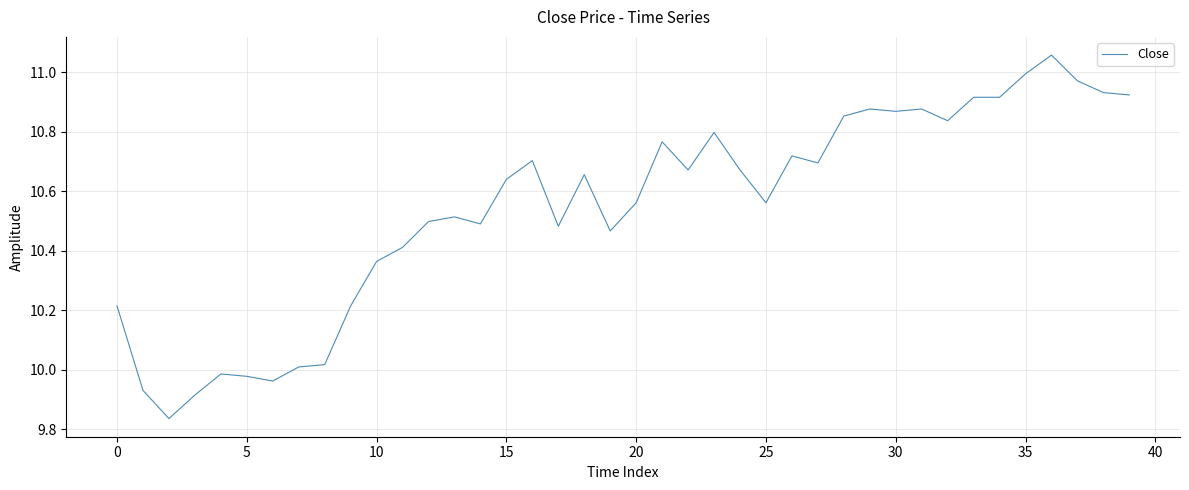

What is the difference between the maximum and minimum values?

1.2